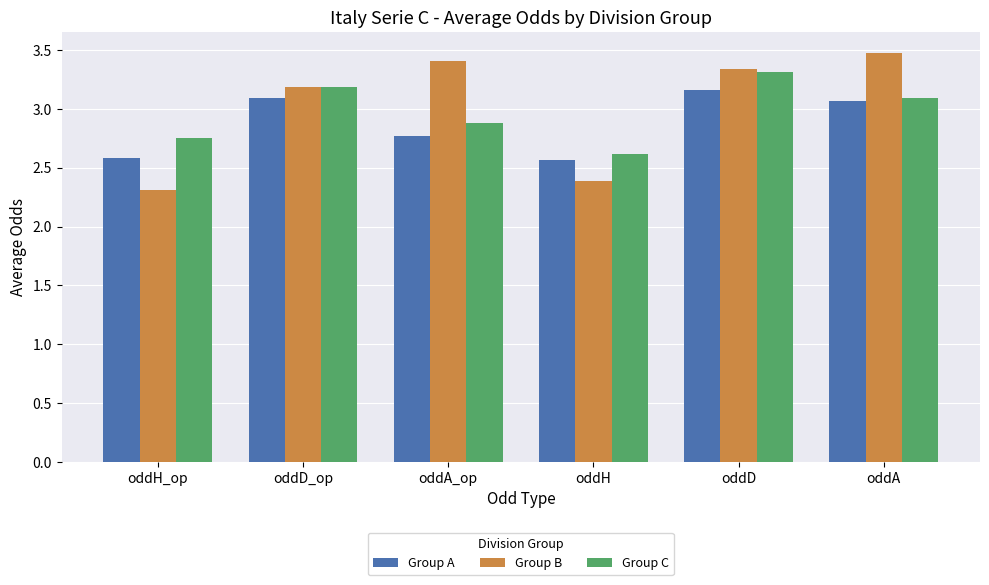

What is the average value of the Group C series?

3.0